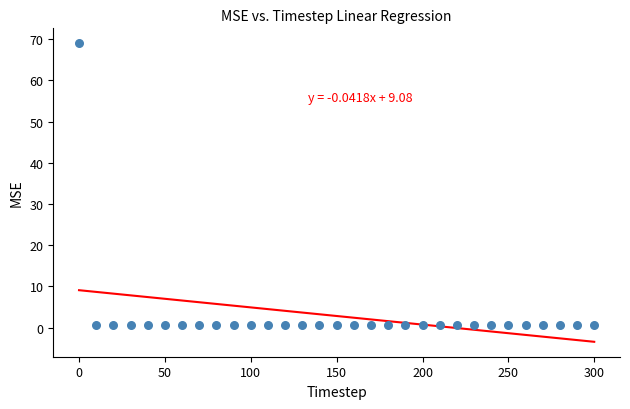

What is the range of Y values (max minus min)?

68.4